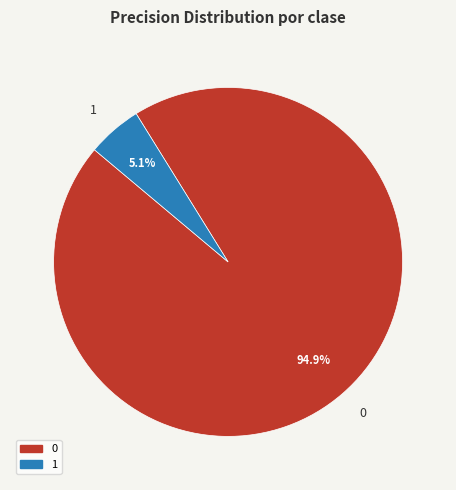

True or false: 1 accounts for 1% of the total.

False